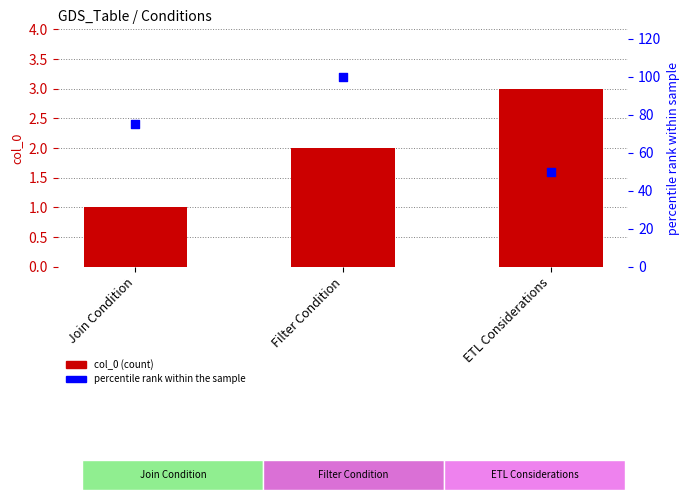

Is the value of col_0 at Filter Condition greater than the value of percentile rank within the sample at ETL Considerations?

No